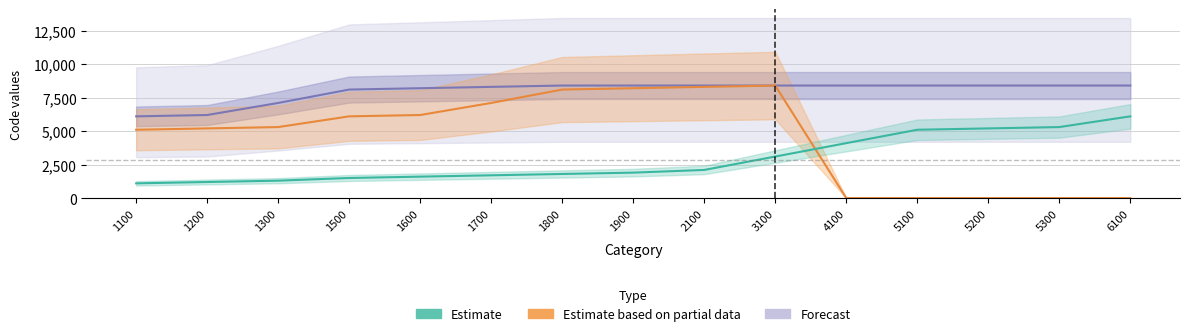

Where is the first local maximum for Estimate based on partial data?

3100